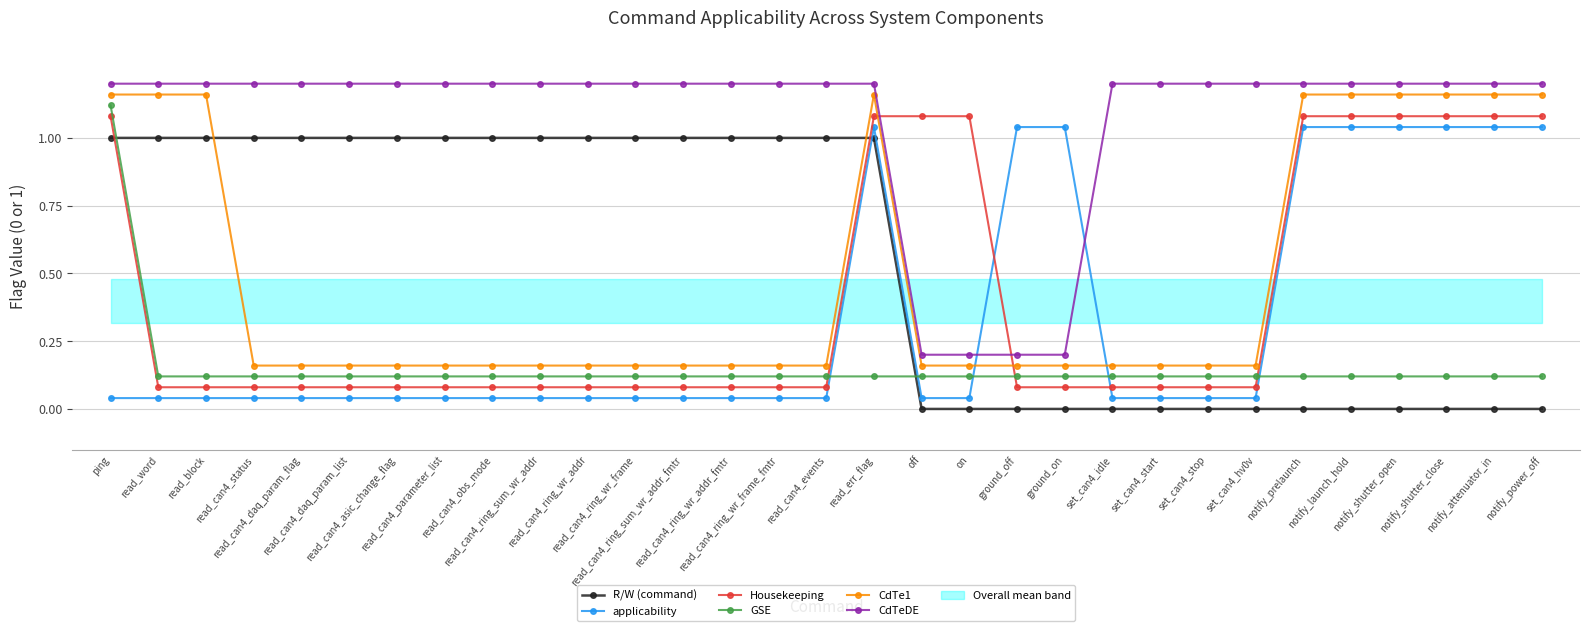

What is the difference between the maximum and minimum values in the CdTeDE series?

1.0